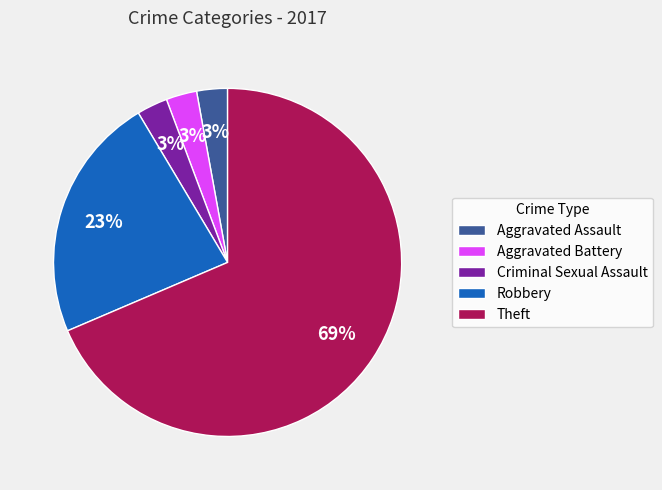

How many segments does this pie chart have?

5